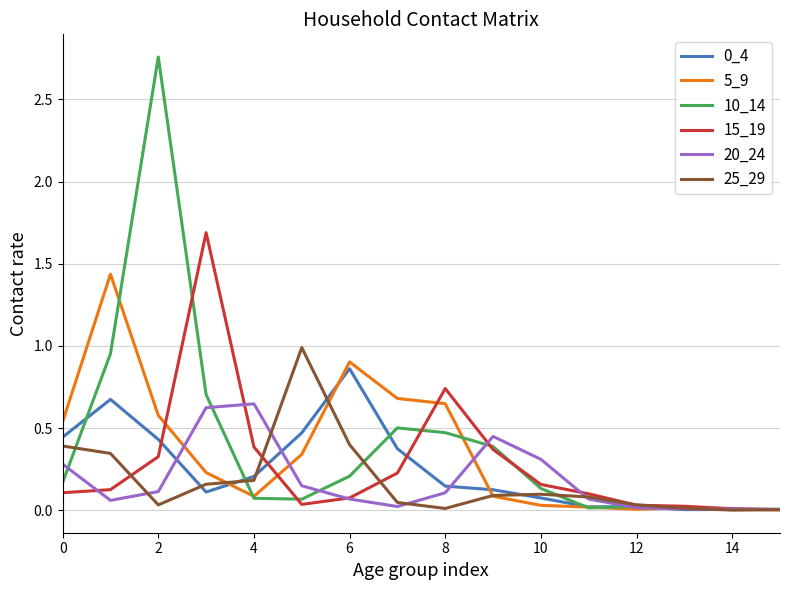

Which series has the widest spread of values?

10_14